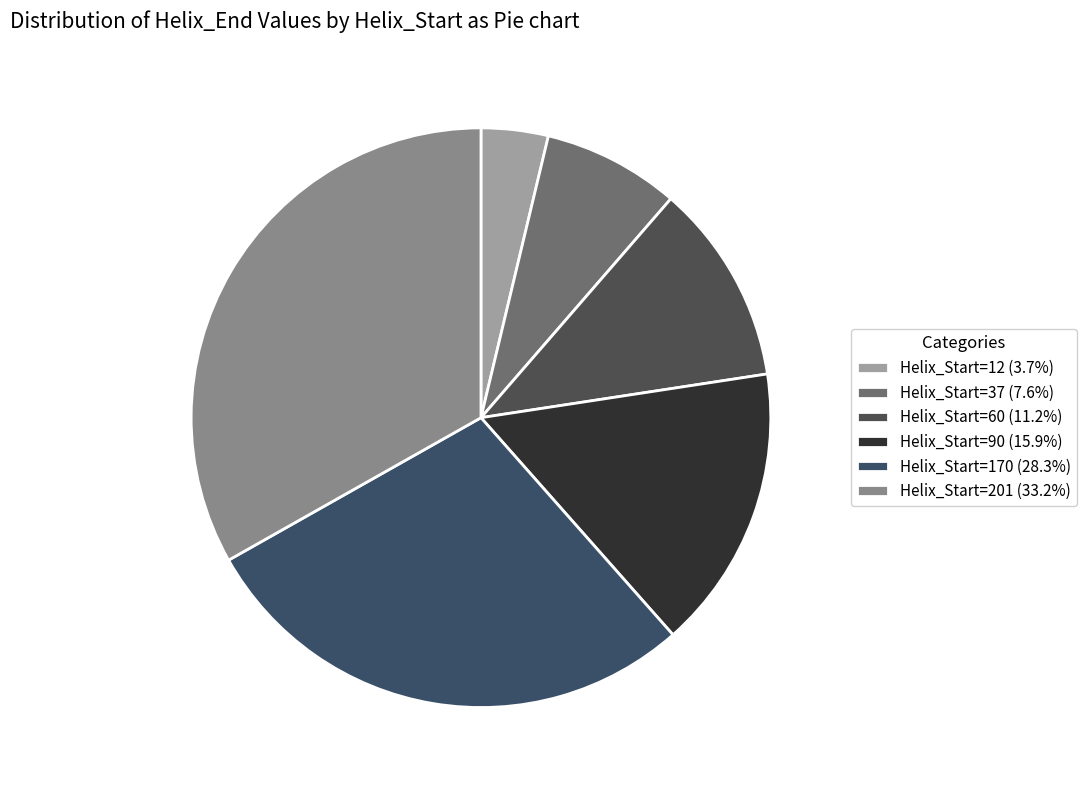

Count the number of slices in the pie.

6